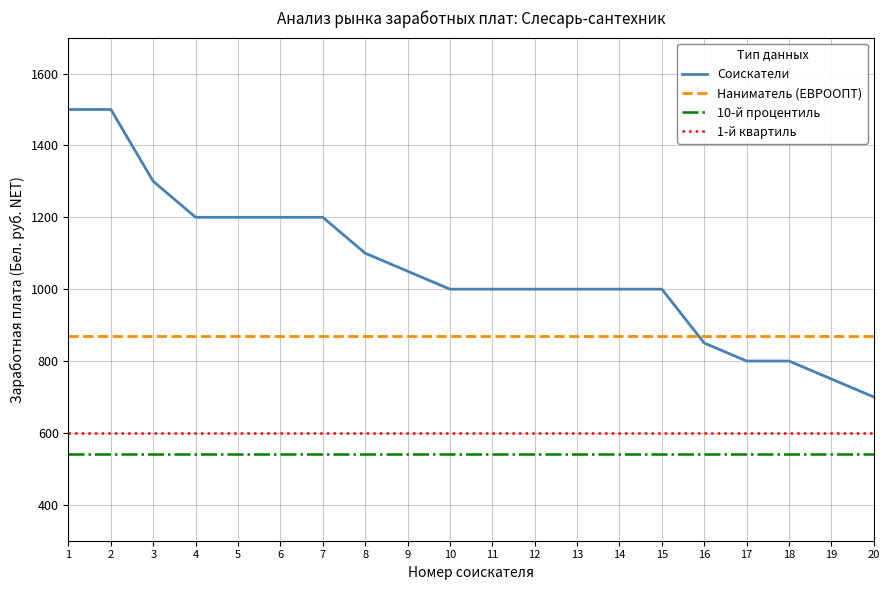

What is the spread (max minus min) of values at 14?

460